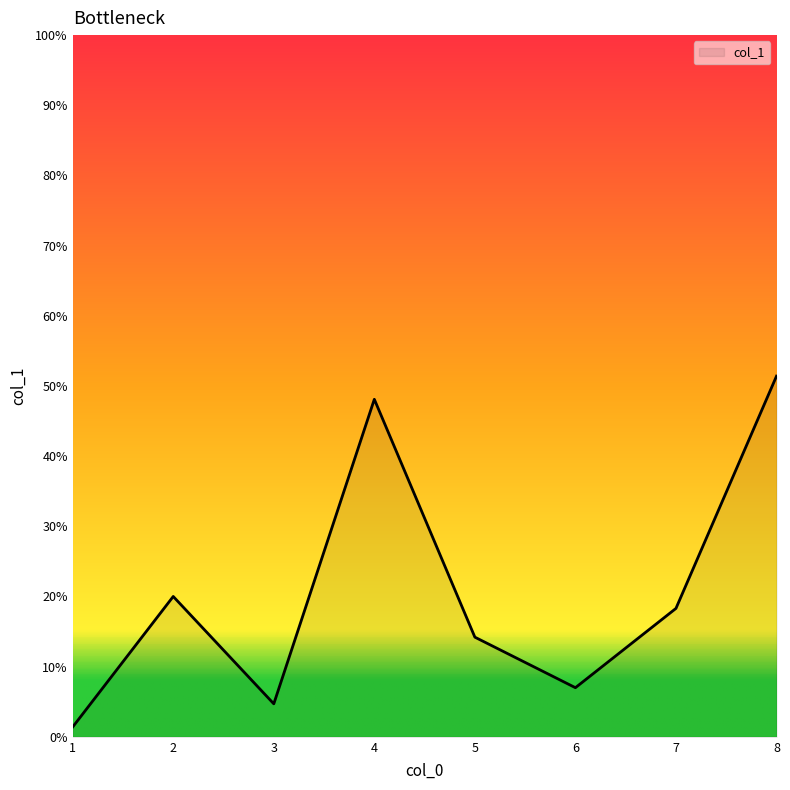

Where is the first local minimum?

3